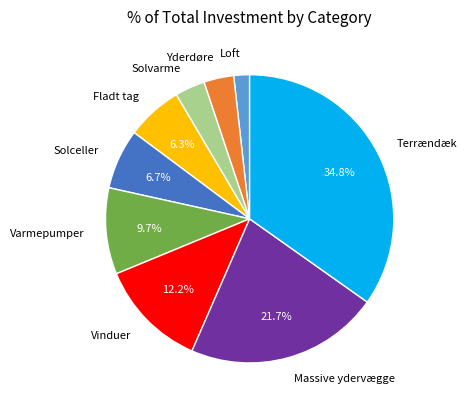

Is Solceller the majority of the pie?

No